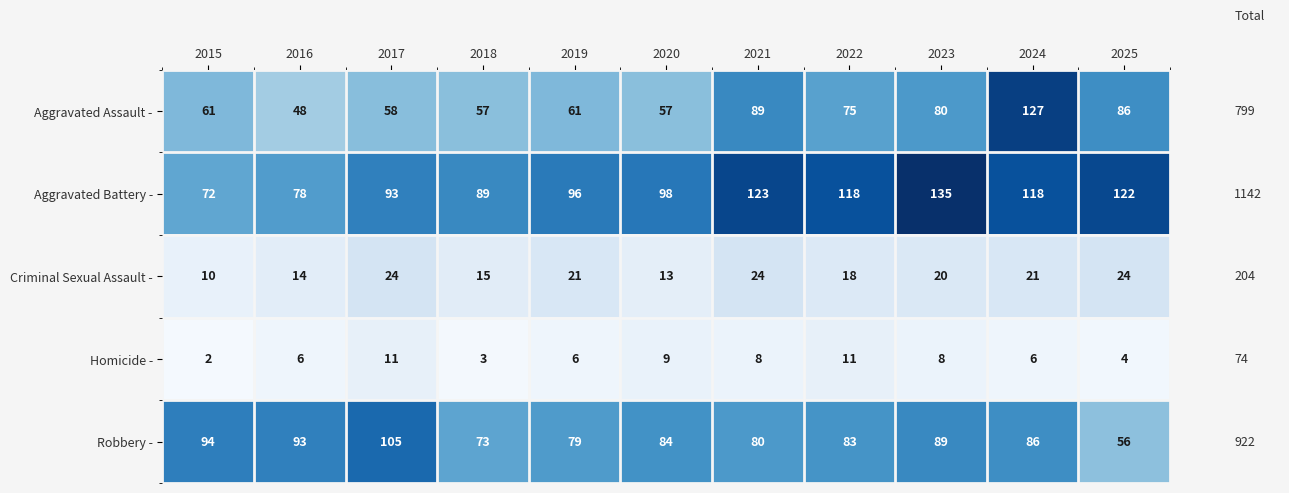

Count the Homicide - values in the range 4 to 9.

7